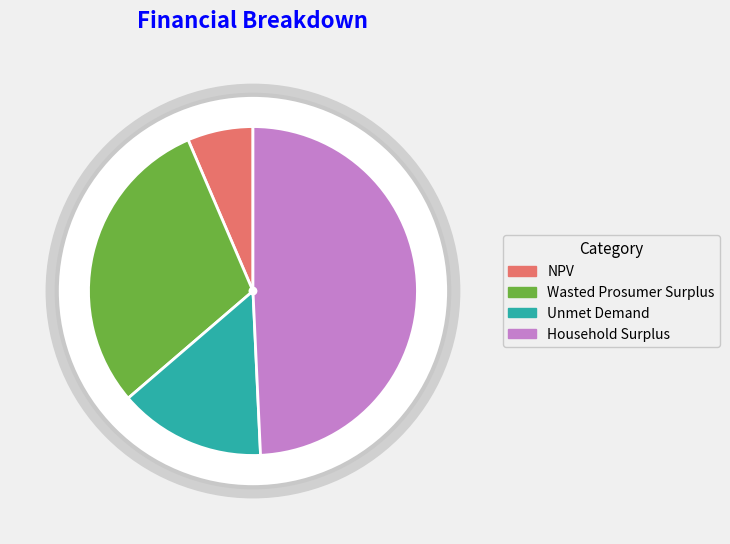

To the nearest percent, what is the difference between the Wasted Prosumer Surplus and Unmet Demand slice percentages?

15%